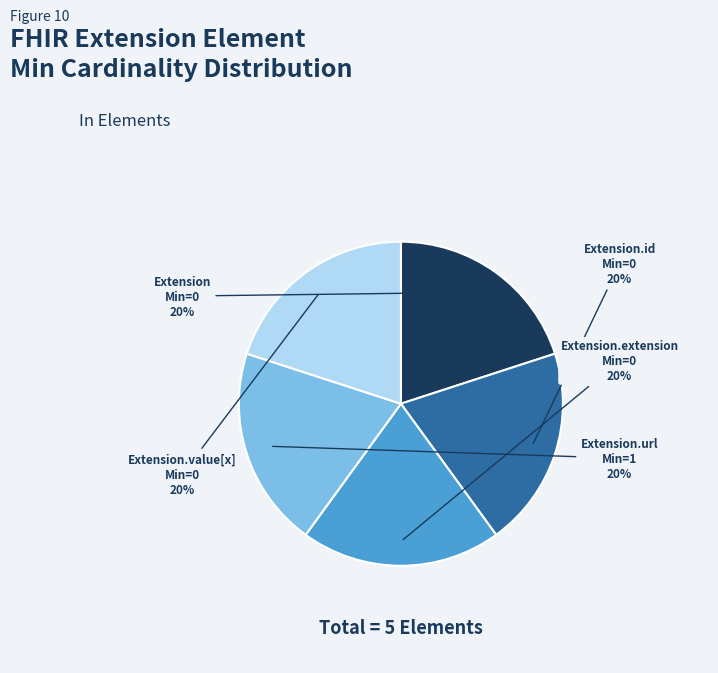

To the nearest percent, what is the average slice percentage?

20%